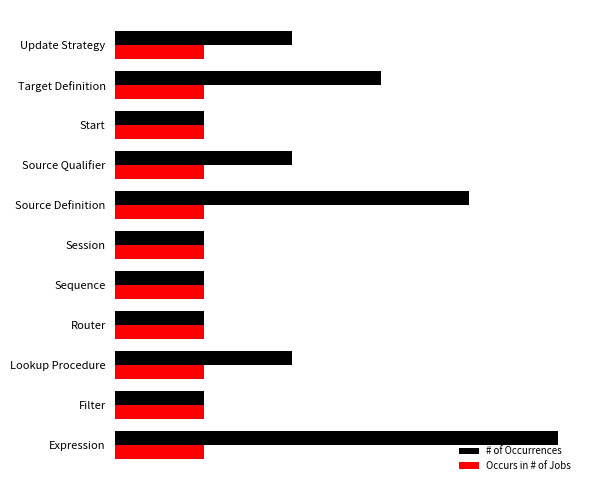

What are all the series names shown in the legend?

# of Occurrences, Occurs in # of Jobs